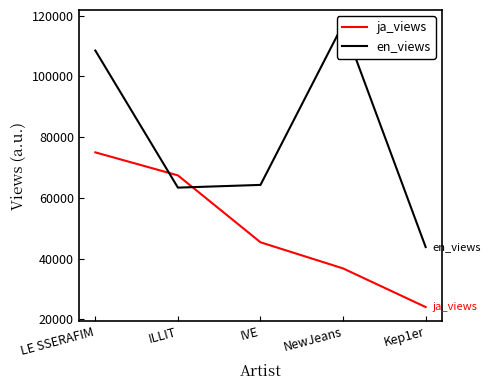

Rank the categories by ja_views value from lowest to highest.

Kep1er, NewJeans, IVE, ILLIT, LE SSERAFIM